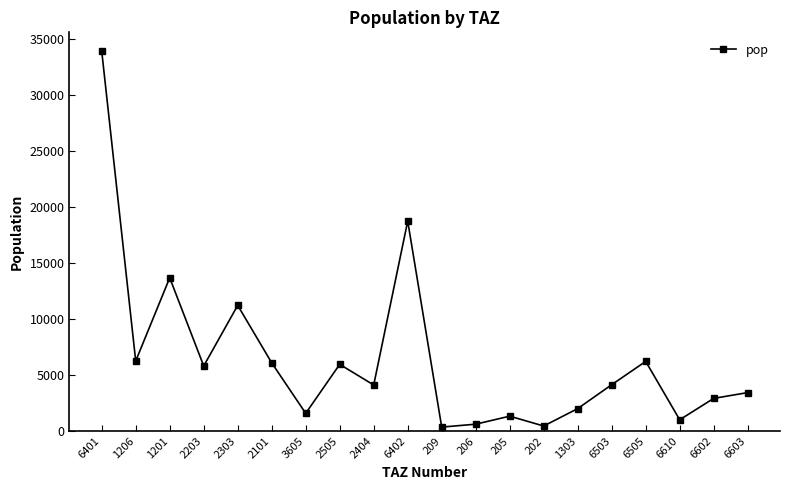

The value at 1206 is 6249.7. True or false?

True